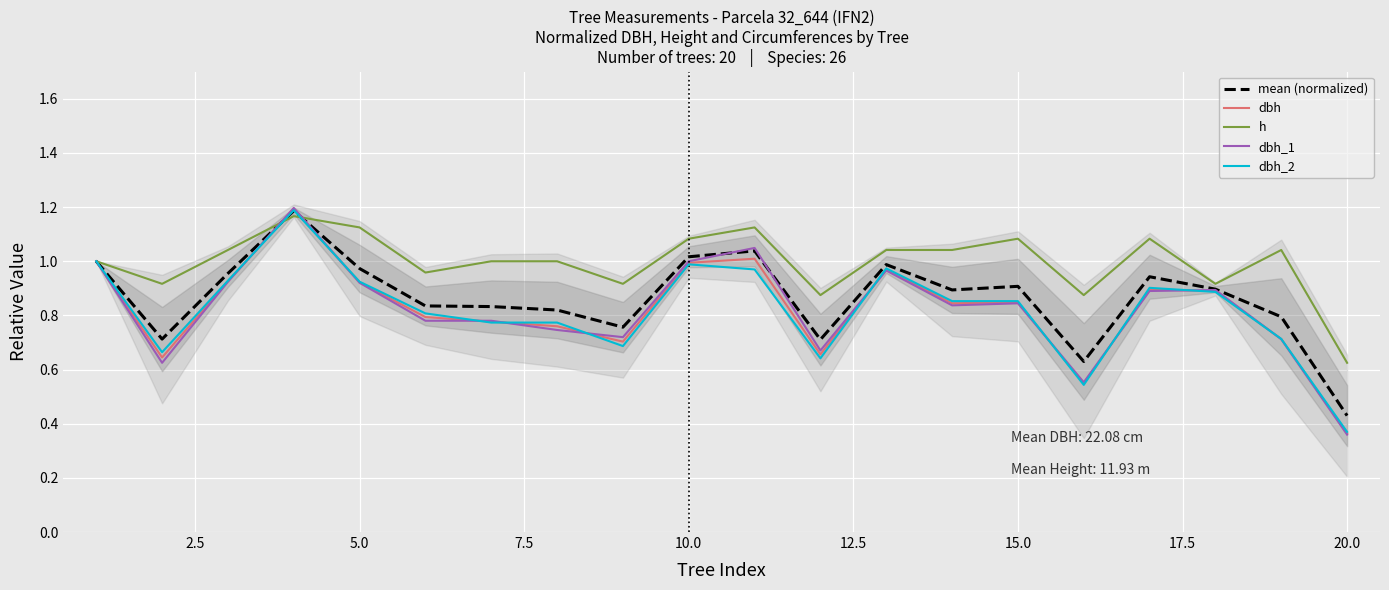

Reading left to right, list all the values displayed in this chart.

mean (normalized): 1.0	0.7	1.0	1.2	1.0	0.8	0.8	0.8	0.8	1.0	1.0	0.7	1.0	0.9	0.9	0.6	0.9	0.9	0.8	0.4
dbh: 1.0	0.6	0.9	1.2	0.9	0.8	0.8	0.8	0.7	1.0	1.0	0.7	1.0	0.8	0.8	0.5	0.9	0.9	0.7	0.4
h: 1.0	0.9	1.0	1.2	1.1	1.0	1.0	1.0	0.9	1.1	1.1	0.9	1.0	1.0	1.1	0.9	1.1	0.9	1.0	0.6
dbh_1: 1.0	0.6	0.9	1.2	0.9	0.8	0.8	0.7	0.7	1.0	1.0	0.7	1.0	0.8	0.8	0.6	0.9	0.9	0.7	0.4
dbh_2: 1.0	0.7	0.9	1.2	0.9	0.8	0.8	0.8	0.7	1.0	1.0	0.6	1.0	0.9	0.9	0.5	0.9	0.9	0.7	0.4